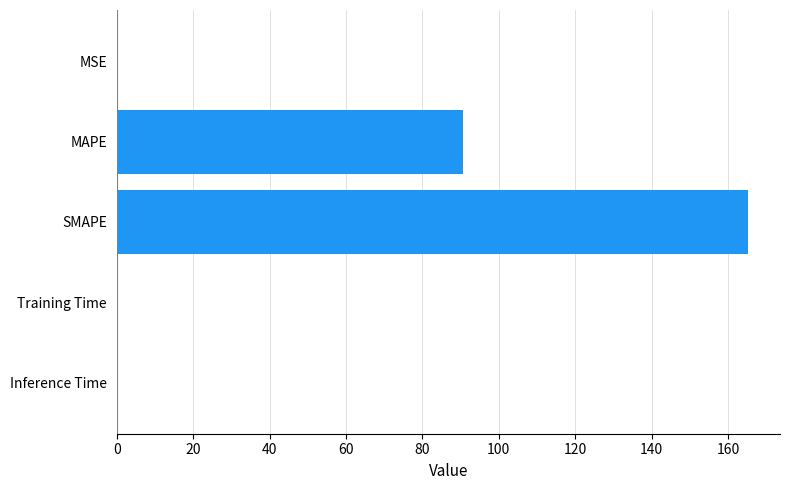

How many series are shown in this chart?

1